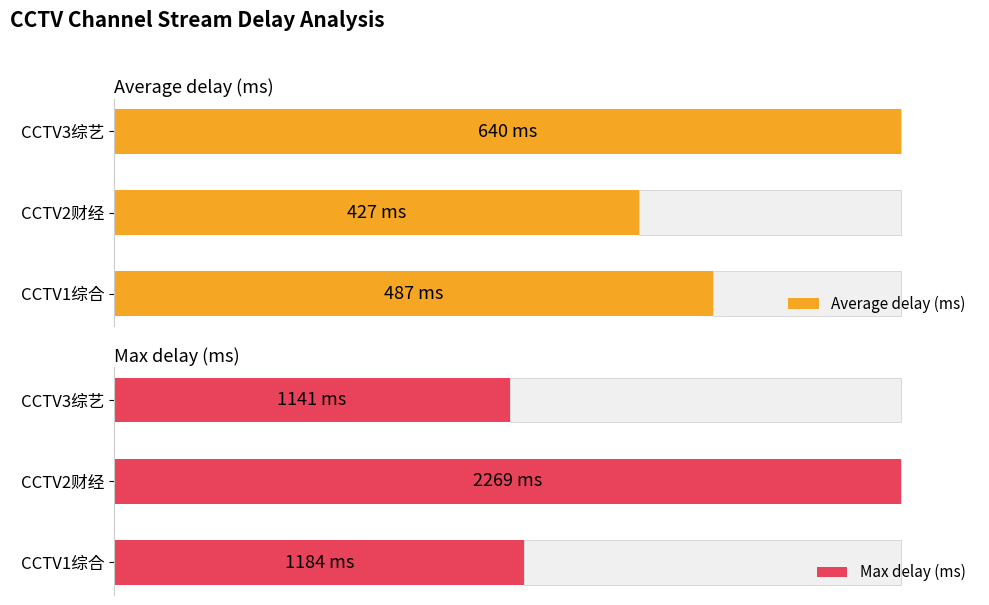

Count the number of data series in this chart.

2